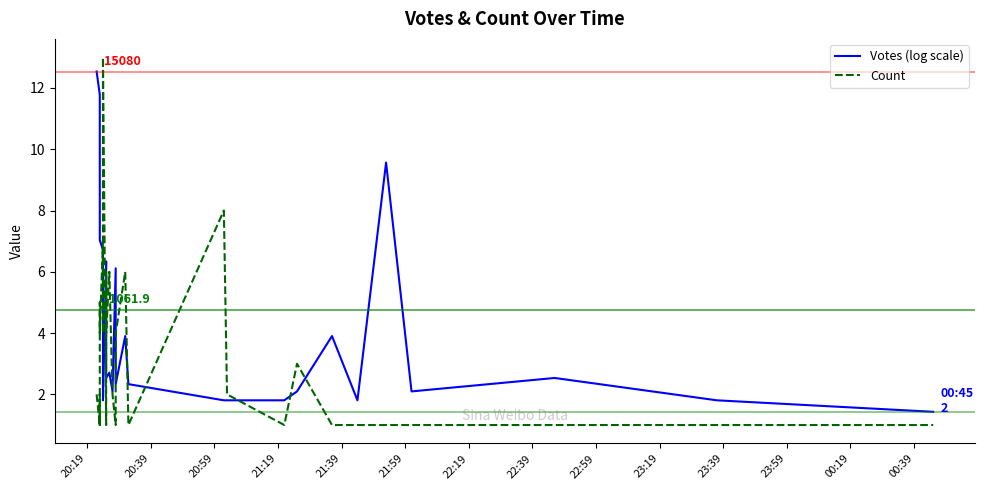

At which label does Votes (log scale) first exceed 2?

20:19